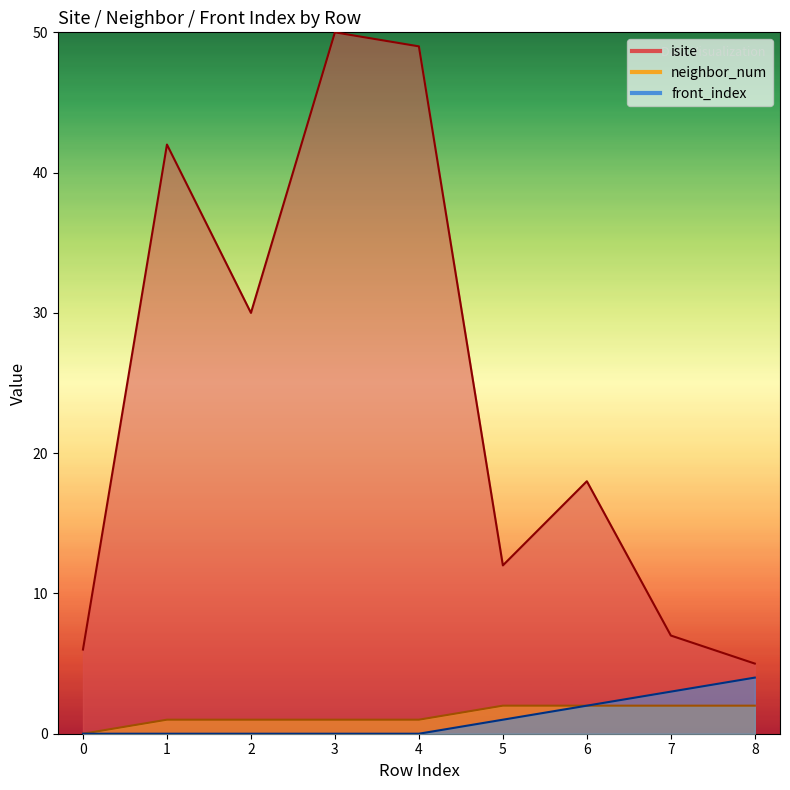

What is the difference between the highest and lowest values at 4?

49